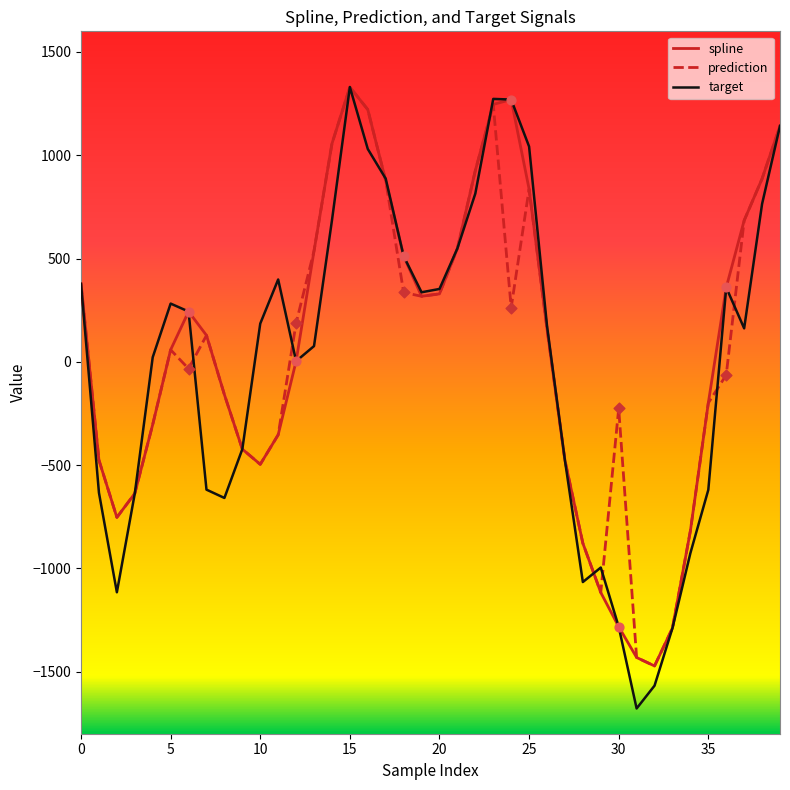

Which series has the widest spread of values?

target